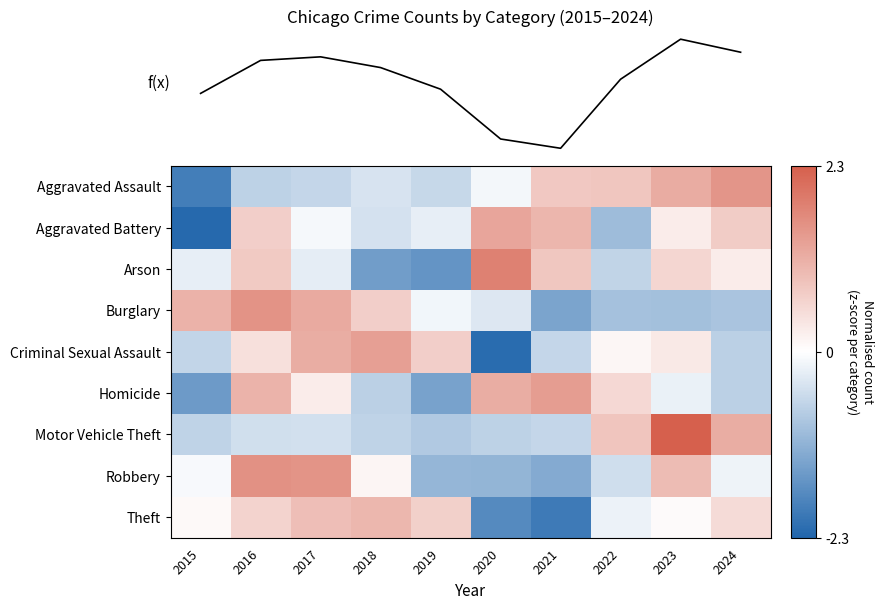

Count the number of categories in the chart.

10